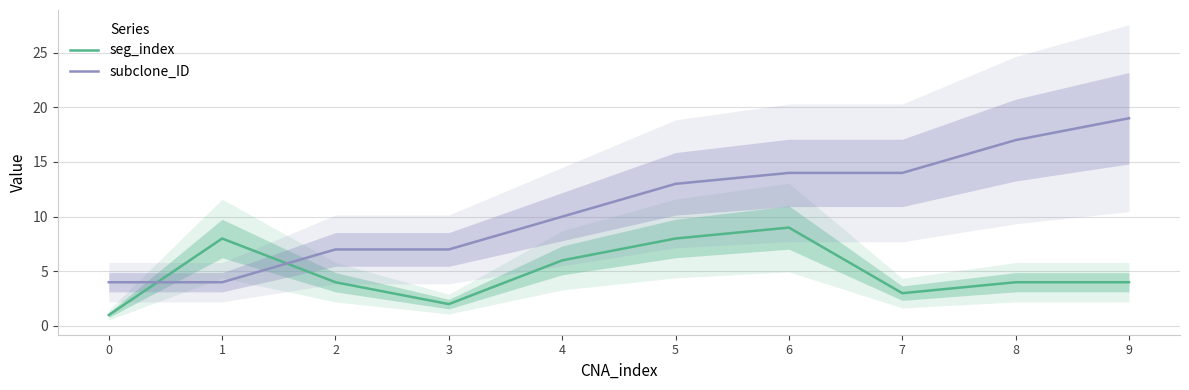

How many lines are shown in the chart?

2